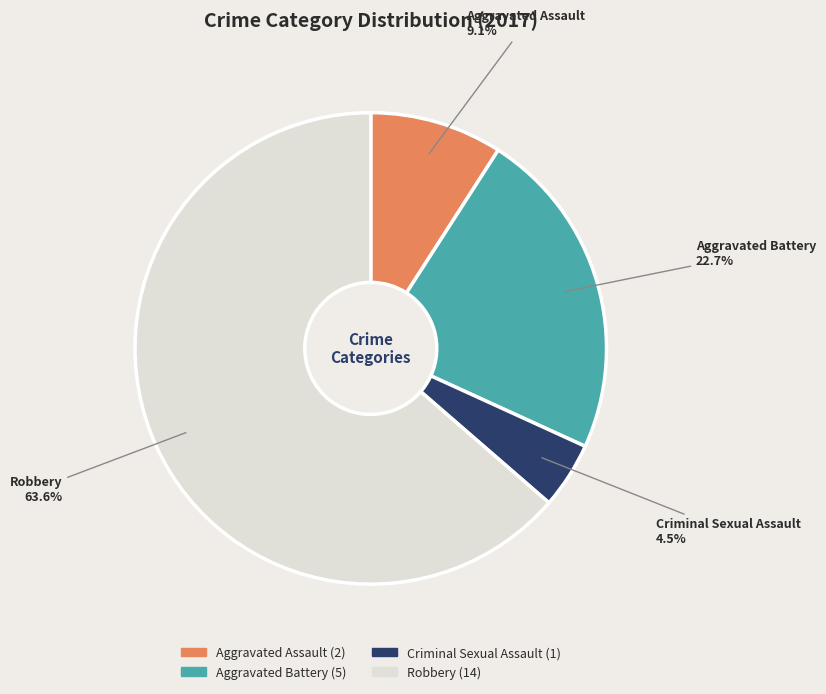

Which slice is the smallest?

Criminal Sexual Assault